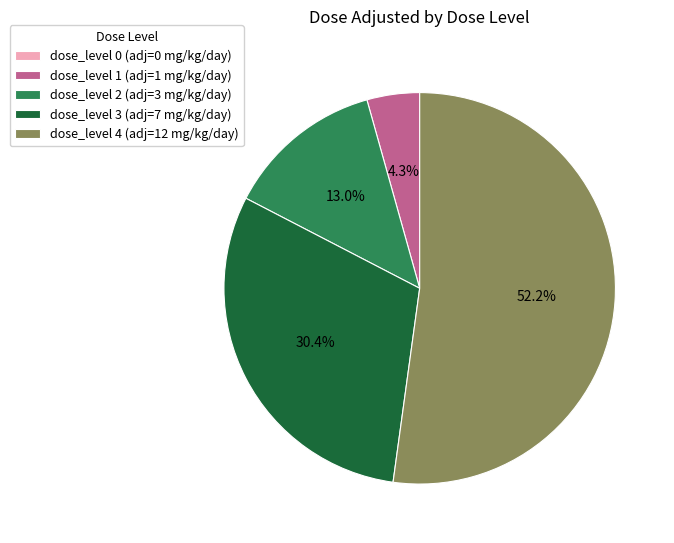

Approximately how many times larger is the value at dose_level 3 (adj=7 mg/kg/day) compared to dose_level 4 (adj=12 mg/kg/day)?

0.6